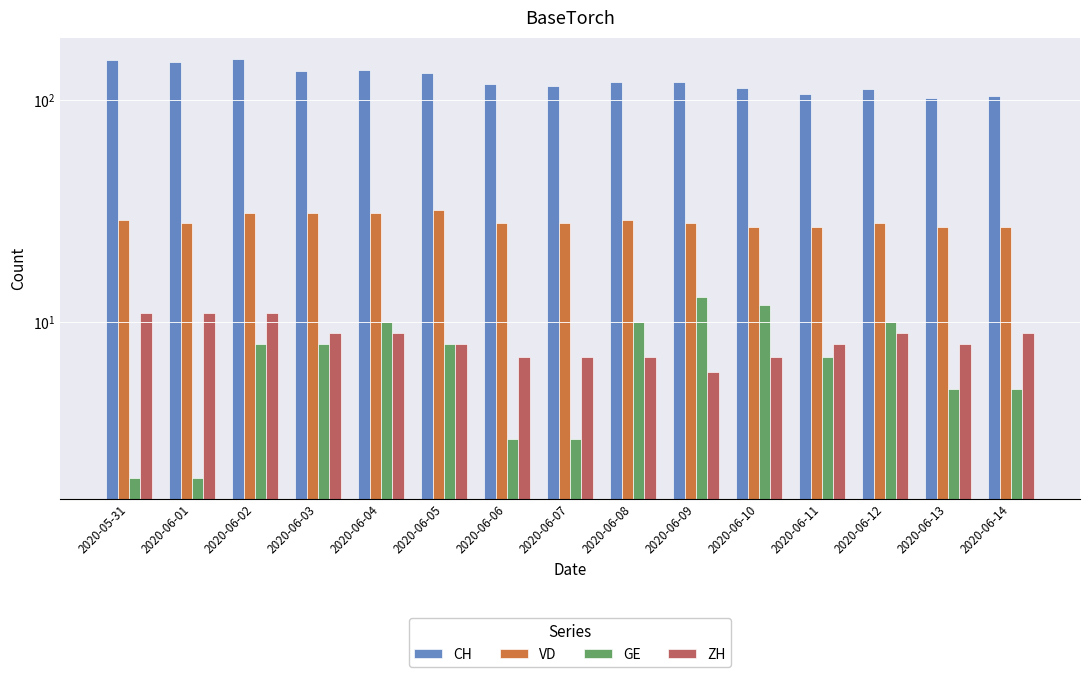

What is the label of the 9th bar from the right?

2020-06-06